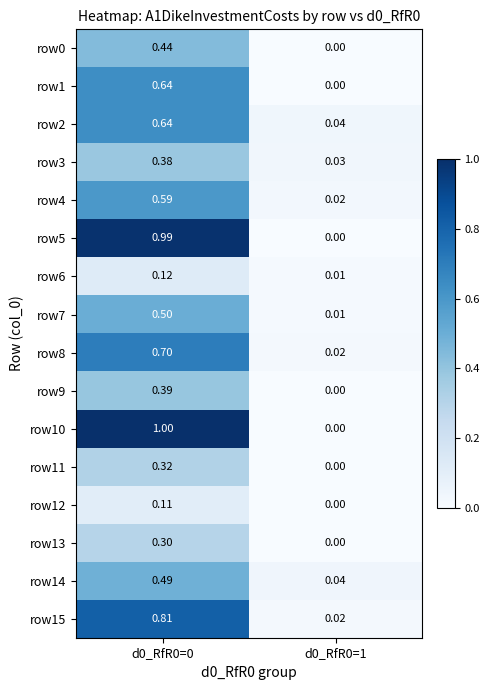

At how many categories does at least one series exceed 0?

2